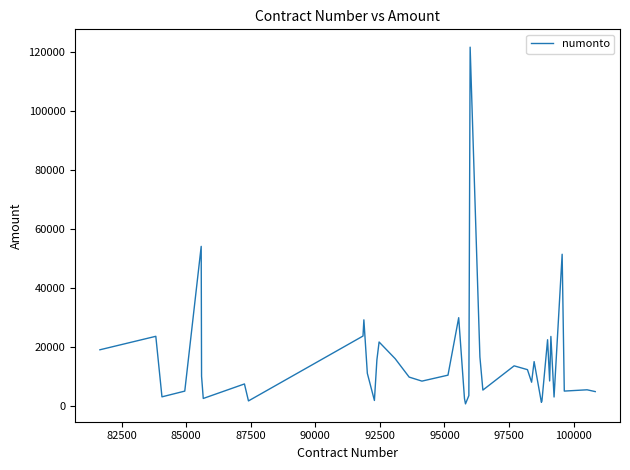

How many categories are shown in the chart?

40